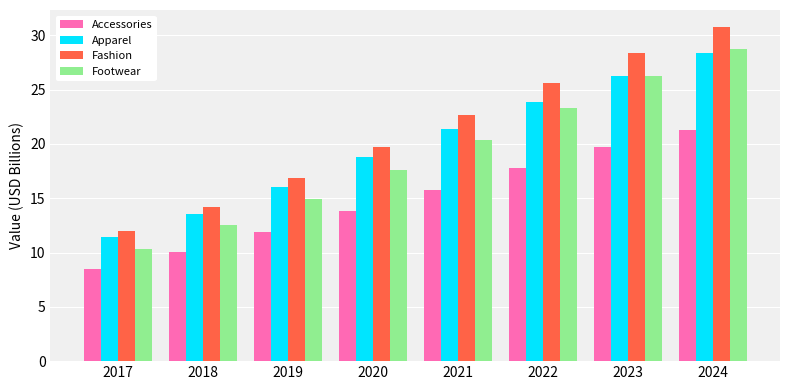

What is the spread (max minus min) of values at 2019?

5.0